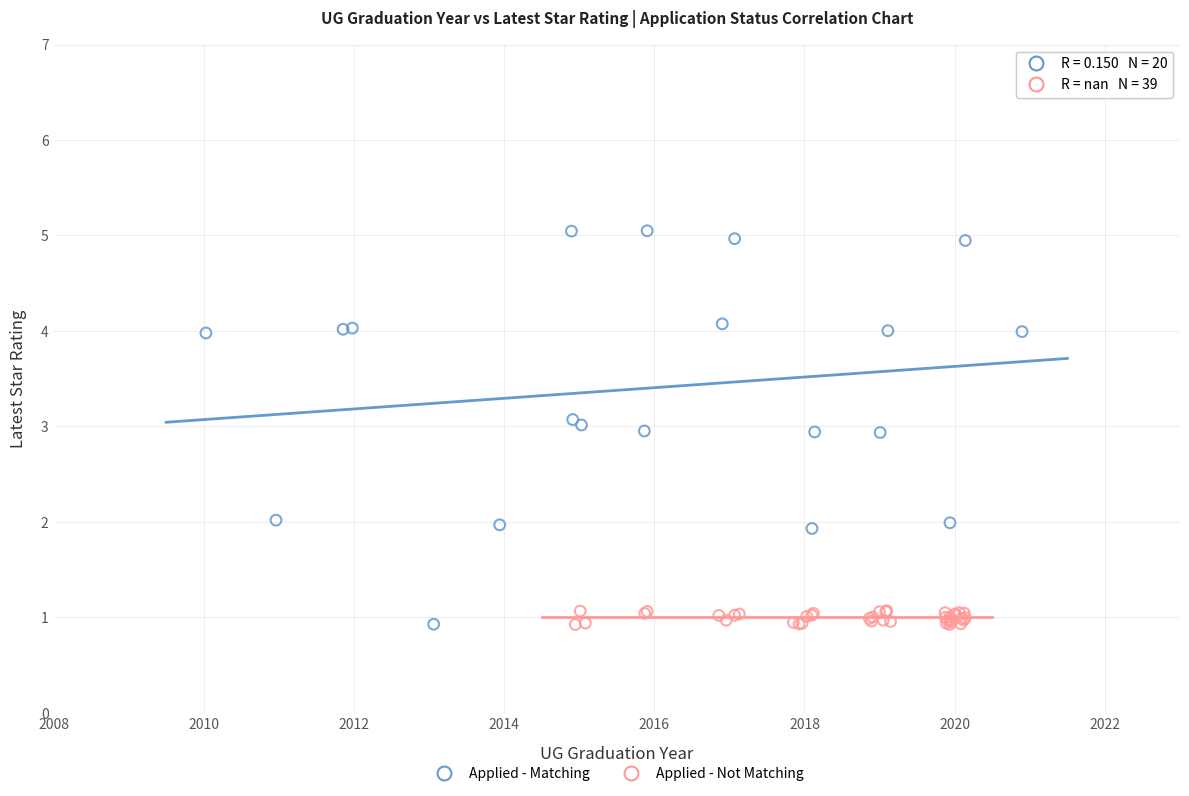

Which series has the largest Y range (max minus min)?

Applied - Matching